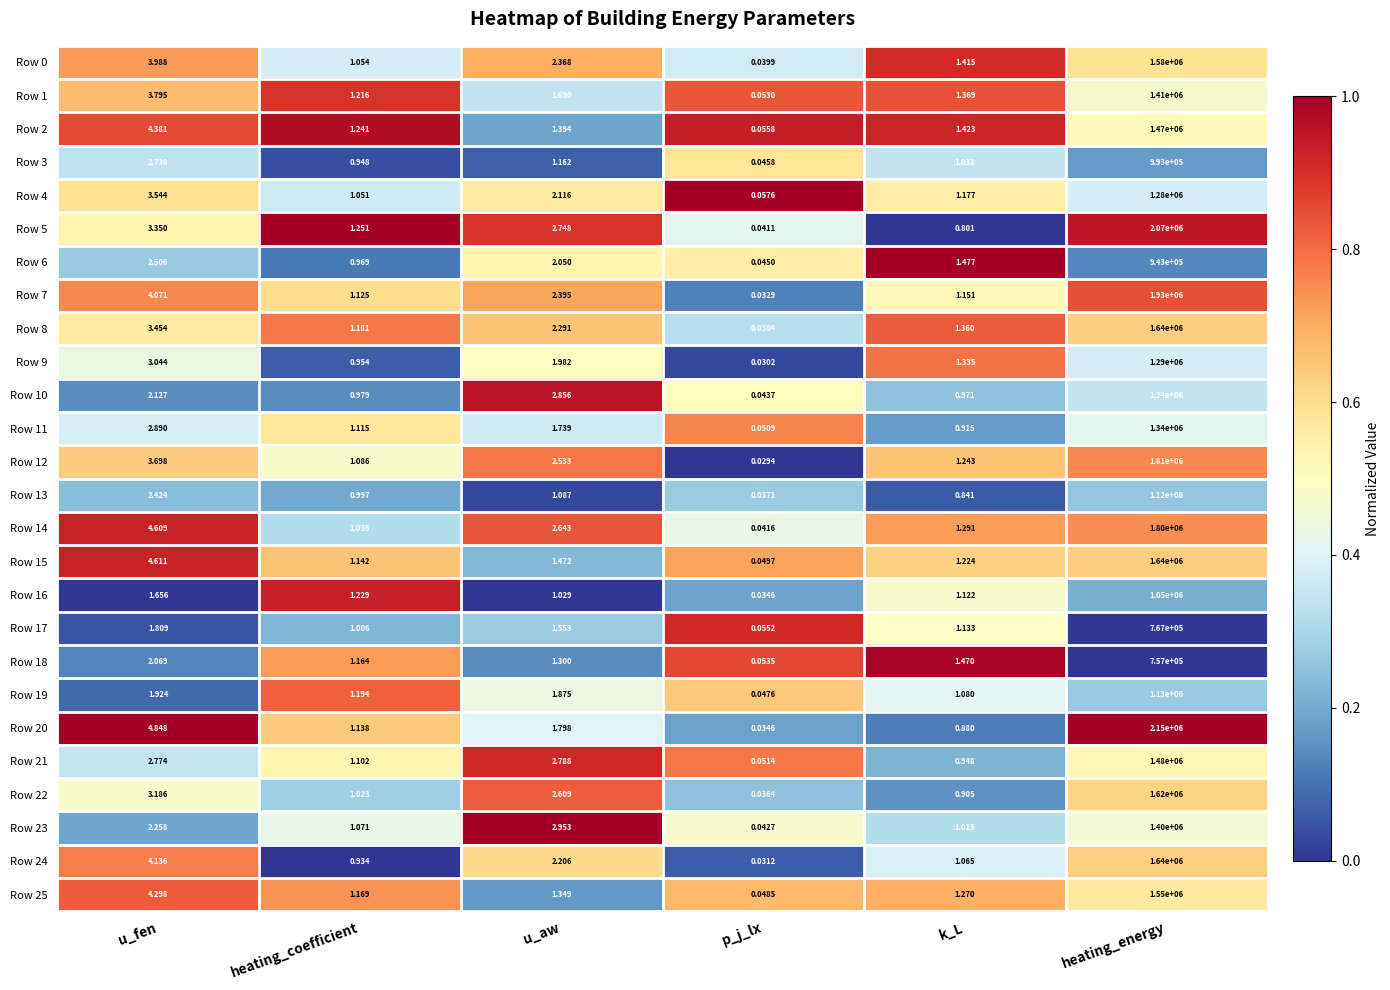

Is the value of Row 2 at u_aw greater than the value of Row 25 at p_j_lx?

Yes